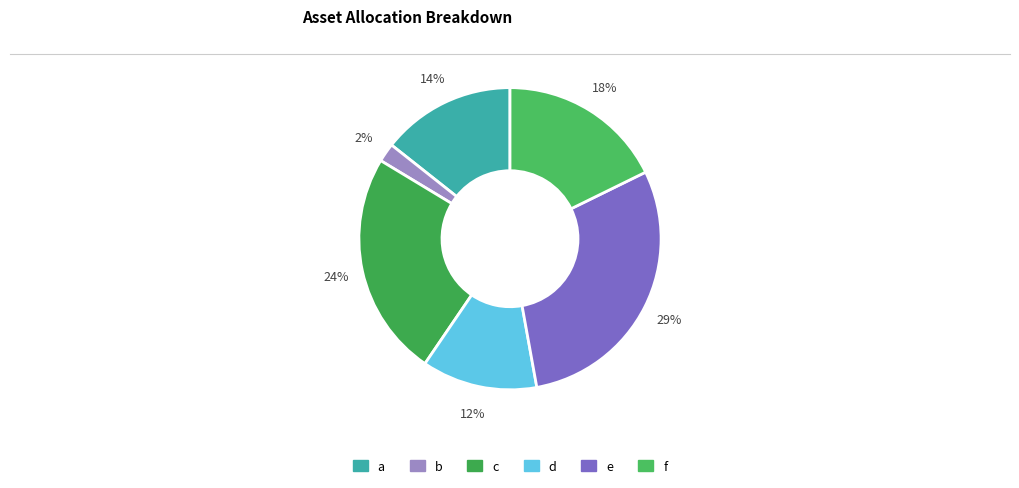

What is the ratio of the value at b to the value at a?

0.1